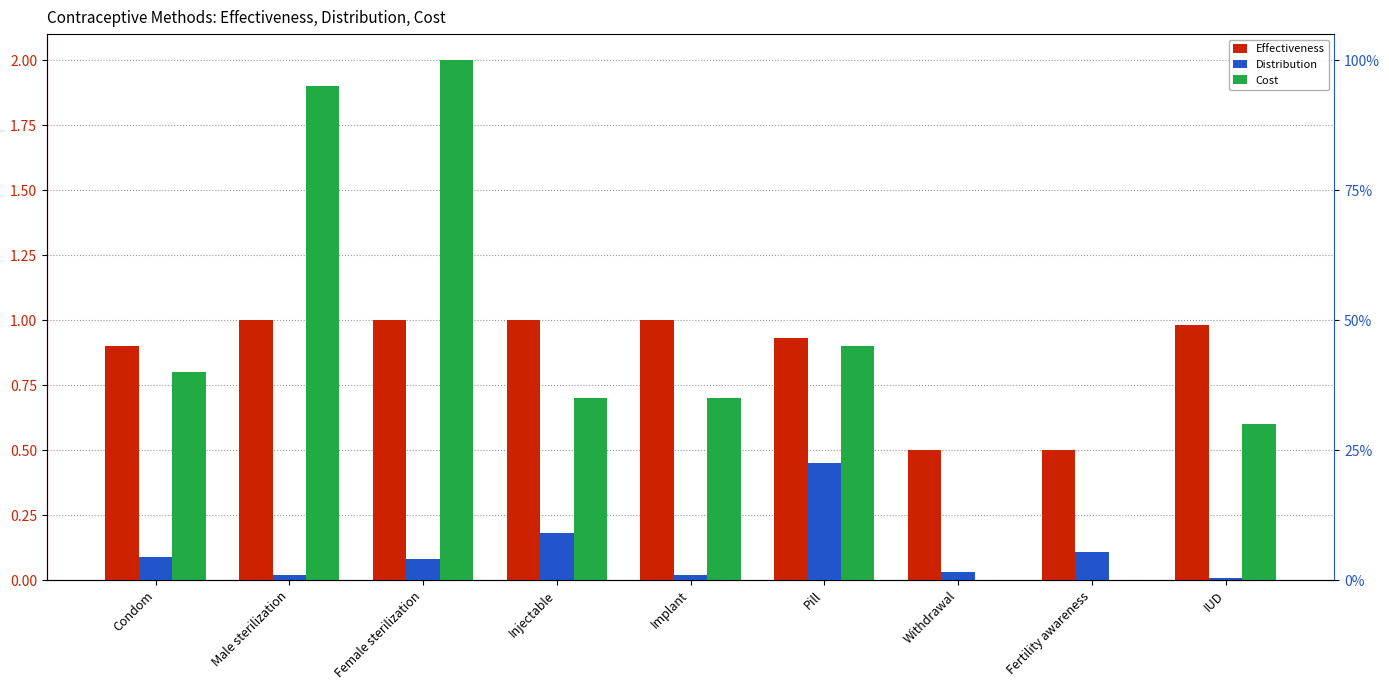

Reading left to right, transcribe all the data shown in this chart.

Effectiveness: Condom=0.9	Male sterilization=1.0	Female sterilization=1.0	Injectable=1.0	Implant=1.0	Pill=0.9	Withdrawal=0.5	Fertility awareness=0.5	IUD=1.0
Distribution: Condom=0.1	Male sterilization=0.0	Female sterilization=0.1	Injectable=0.2	Implant=0.0	Pill=0.5	Withdrawal=0.0	Fertility awareness=0.1	IUD=0.0
Cost: Condom=0.8	Male sterilization=1.9	Female sterilization=2.0	Injectable=0.7	Implant=0.7	Pill=0.9	Withdrawal=0.0	Fertility awareness=0.0	IUD=0.6